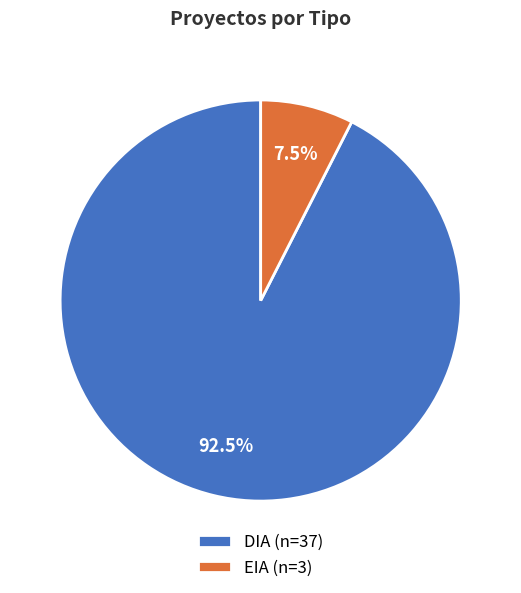

Is there a majority slice in this chart?

Yes